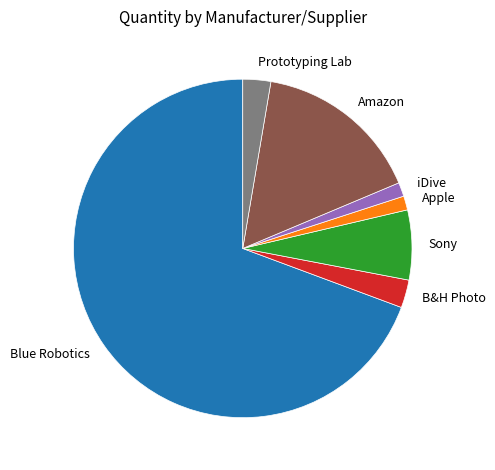

Is there any slice that represents more than half of the pie?

Yes